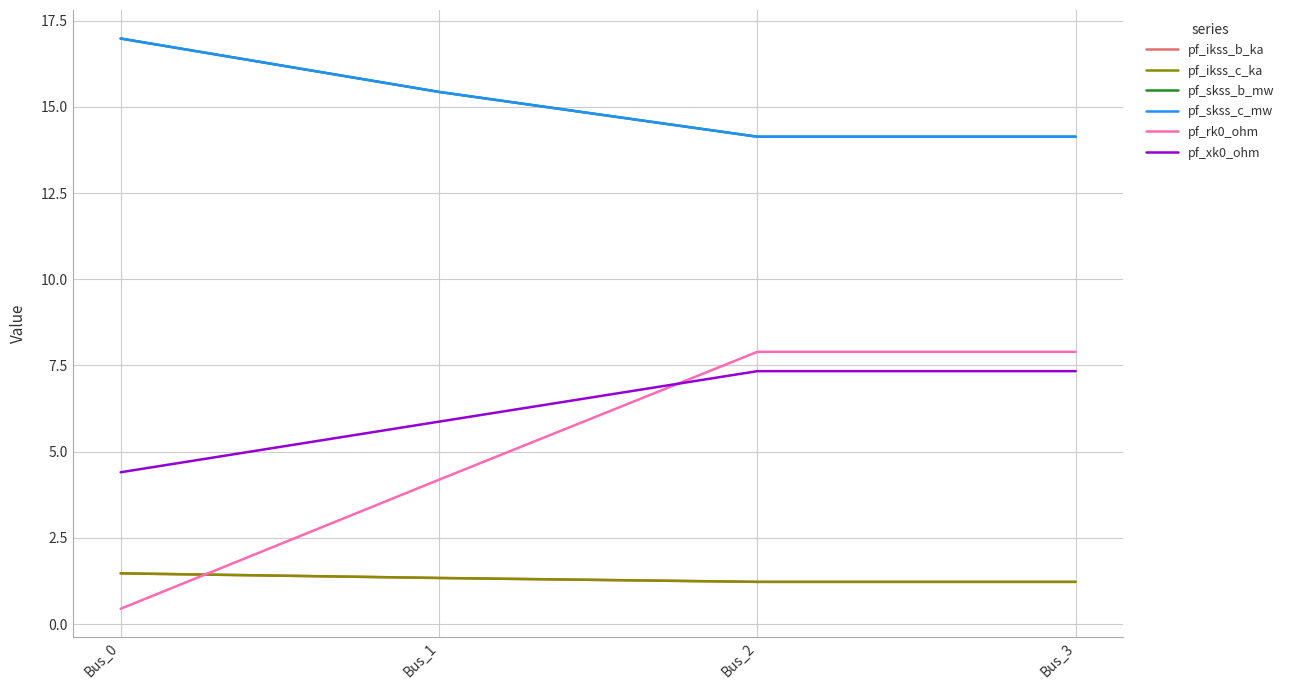

Is this an area chart (filled region under the line)?

No